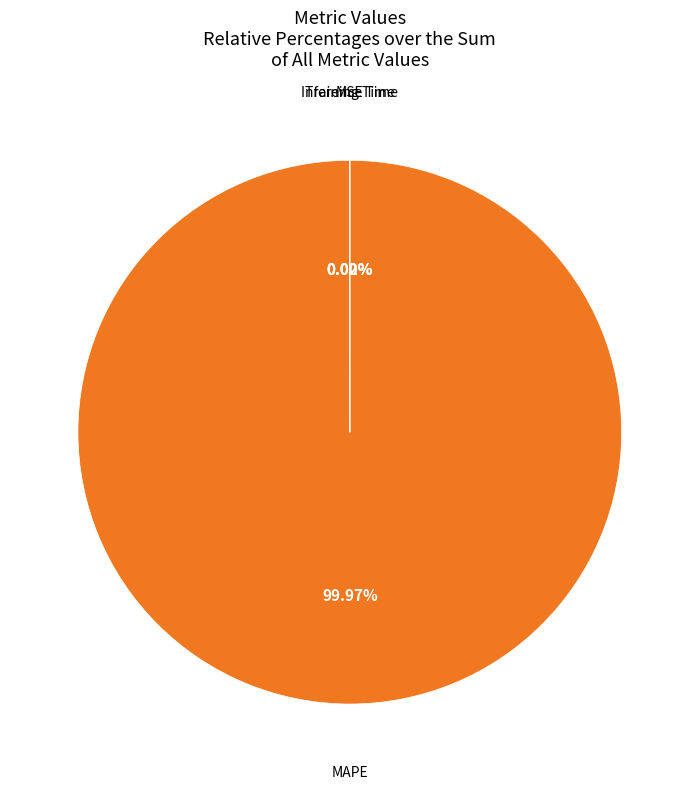

Is there any slice that represents more than half of the pie?

Yes